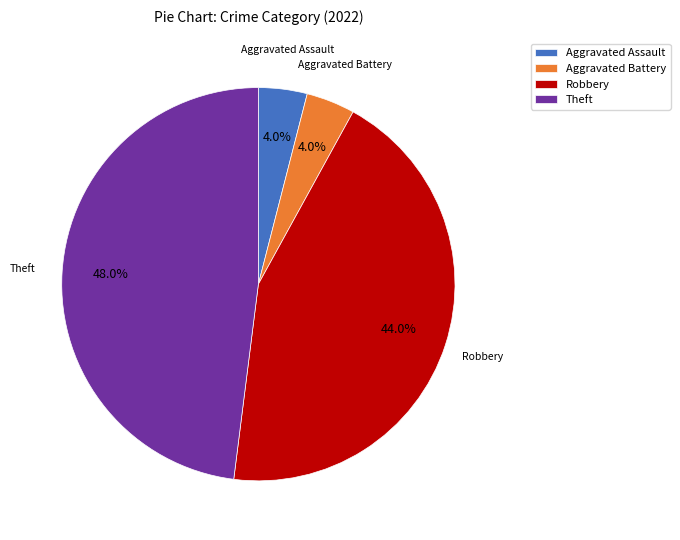

To the nearest percent, what is the difference between the largest and smallest slice percentages?

44%